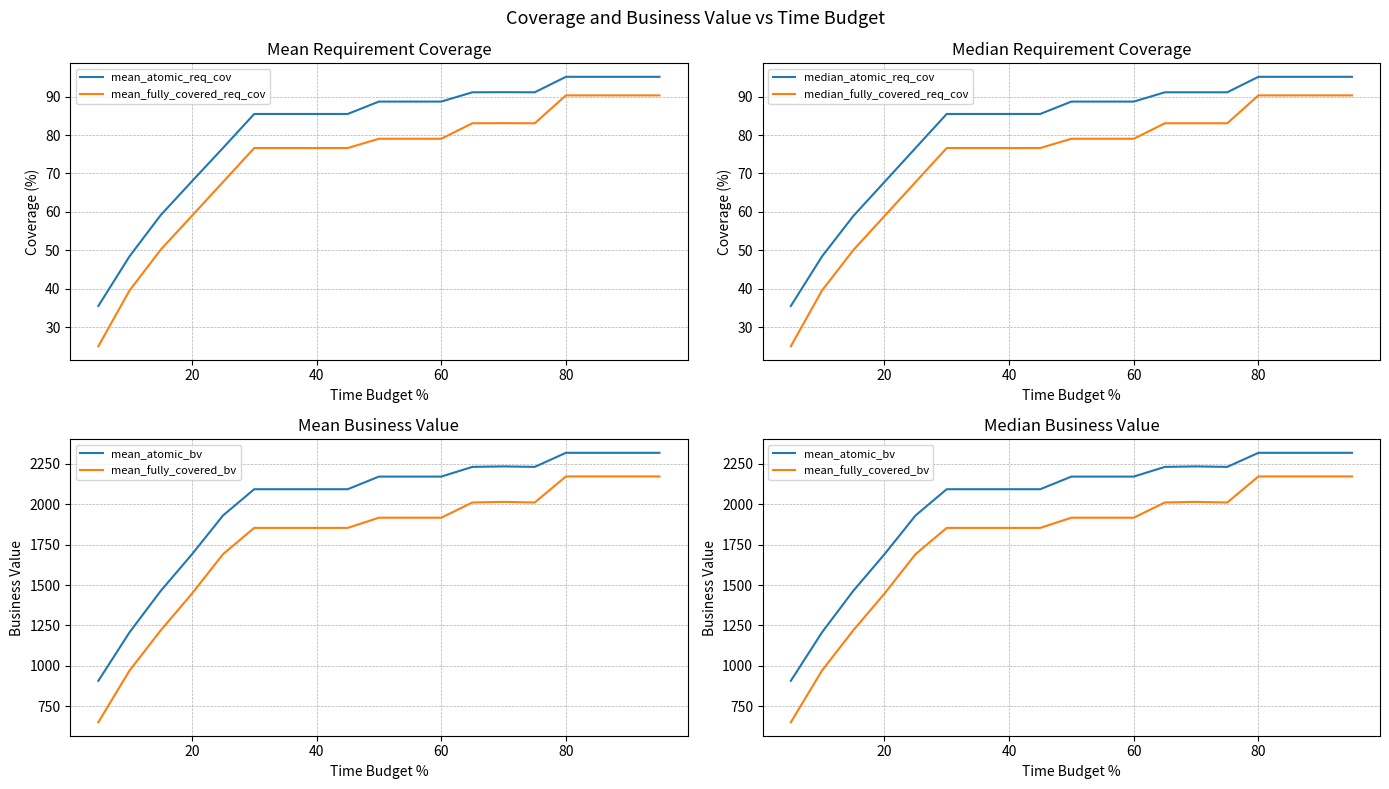

How many values in the median_atomic_req_cov series exceed 88?

10